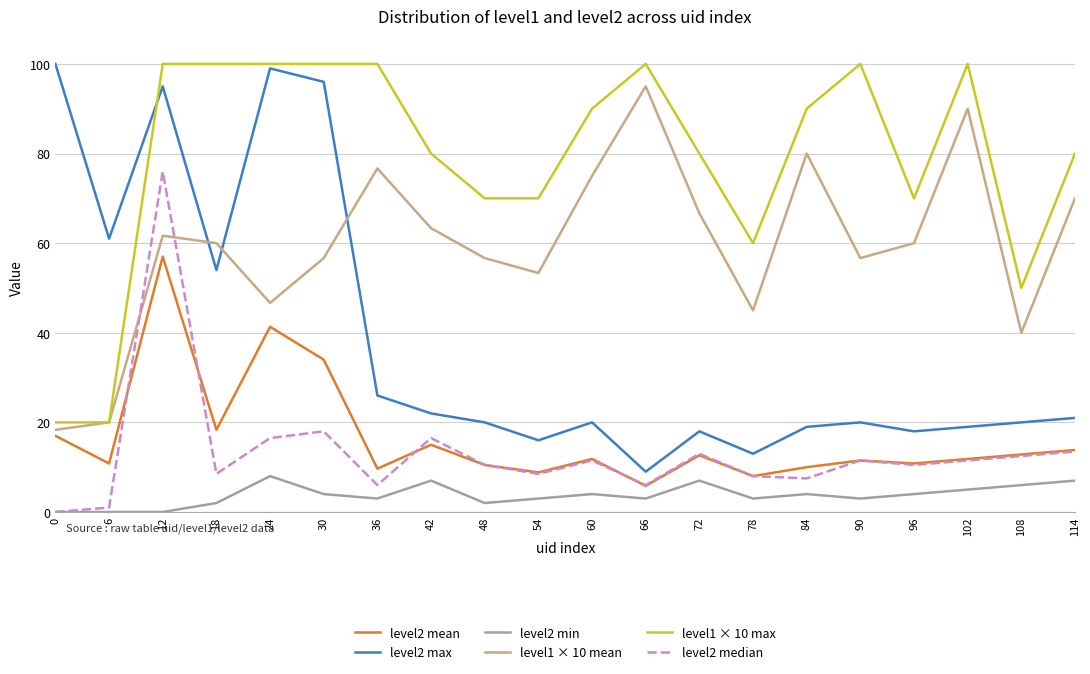

After their last crossing, which series has the higher values: level2 max or level1 × 10 mean?

level1 × 10 mean